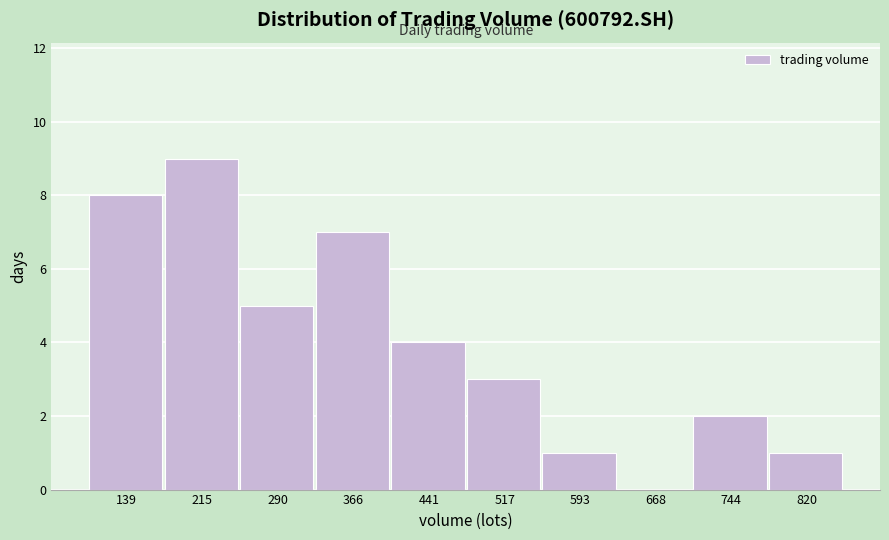

Reading right to left, list all the values displayed in this chart.

820=1	744=2	668=0	593=1	517=3	441=4	366=7	290=5	215=9	139=8